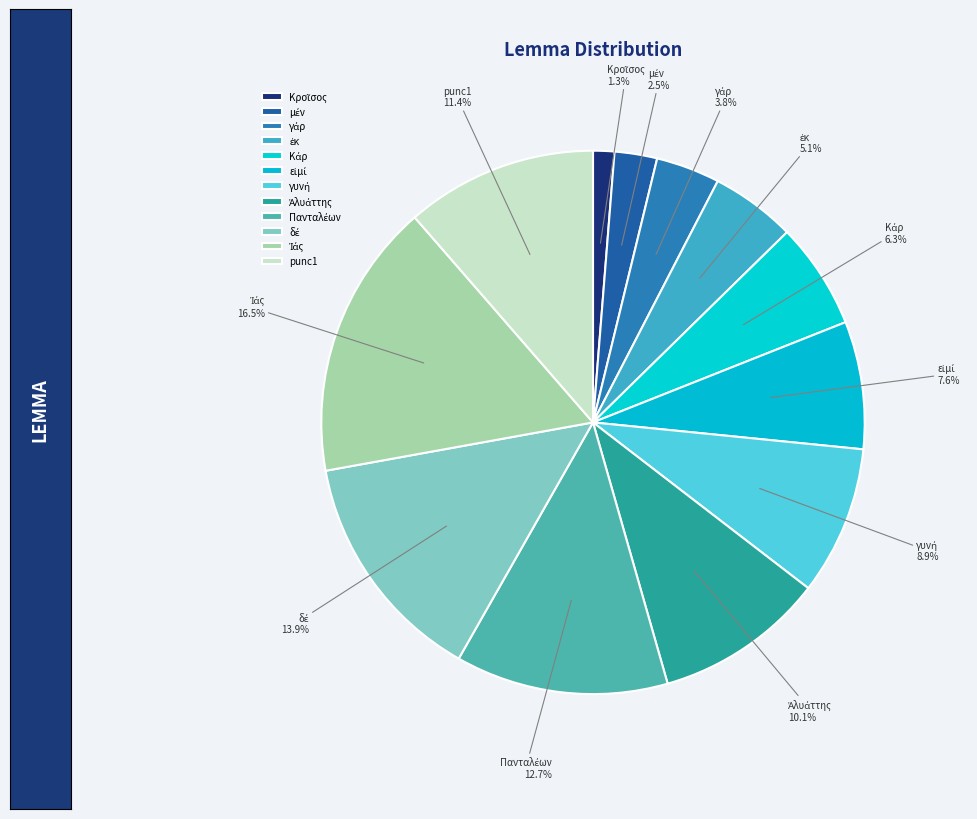

How much of the chart is everything except punc1?

88.6%